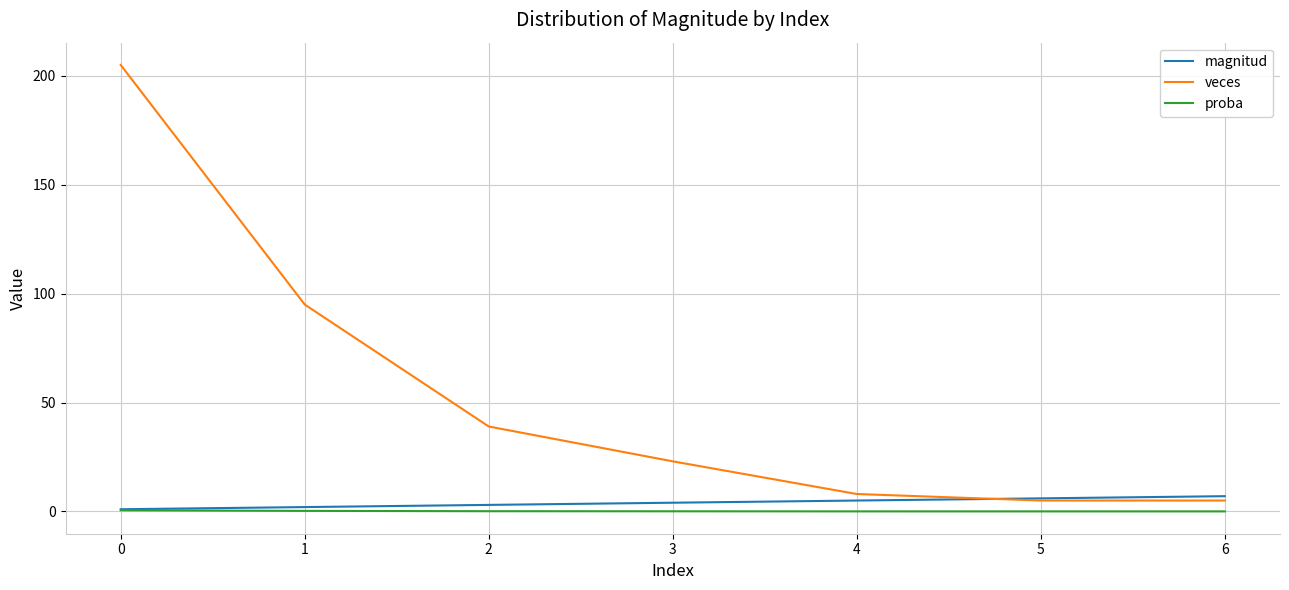

True or false: proba and veces intersect in this chart.

False